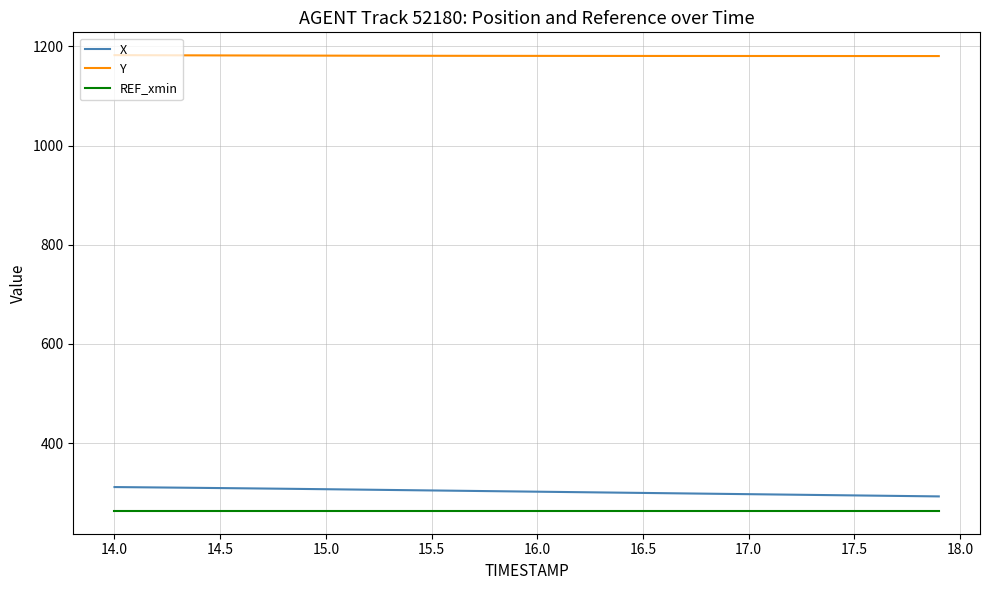

What is the minimum value for Y?

1180.4